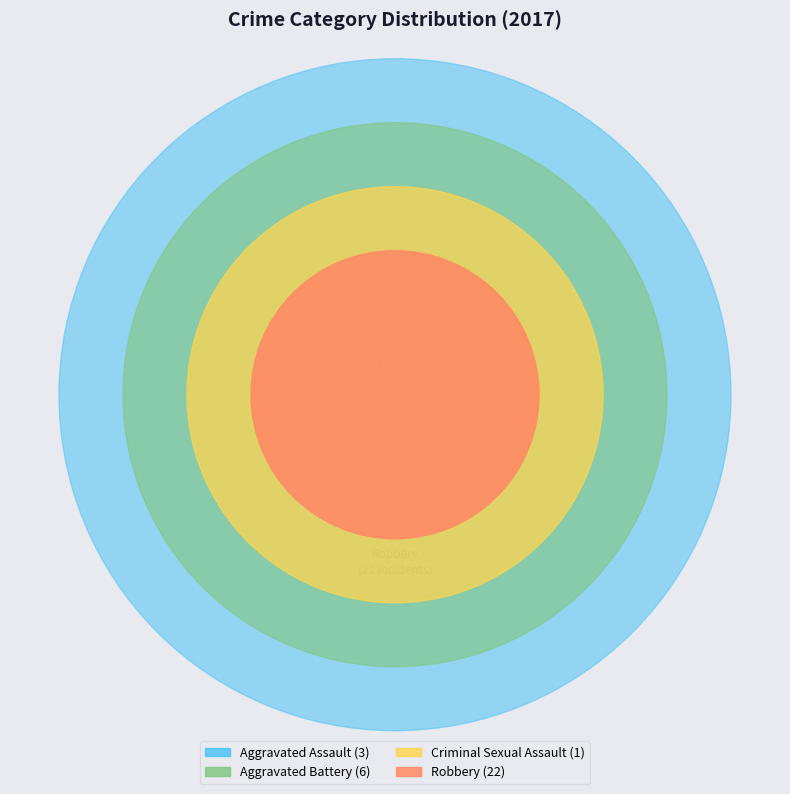

Which category has the smallest portion of the pie?

Criminal Sexual Assault